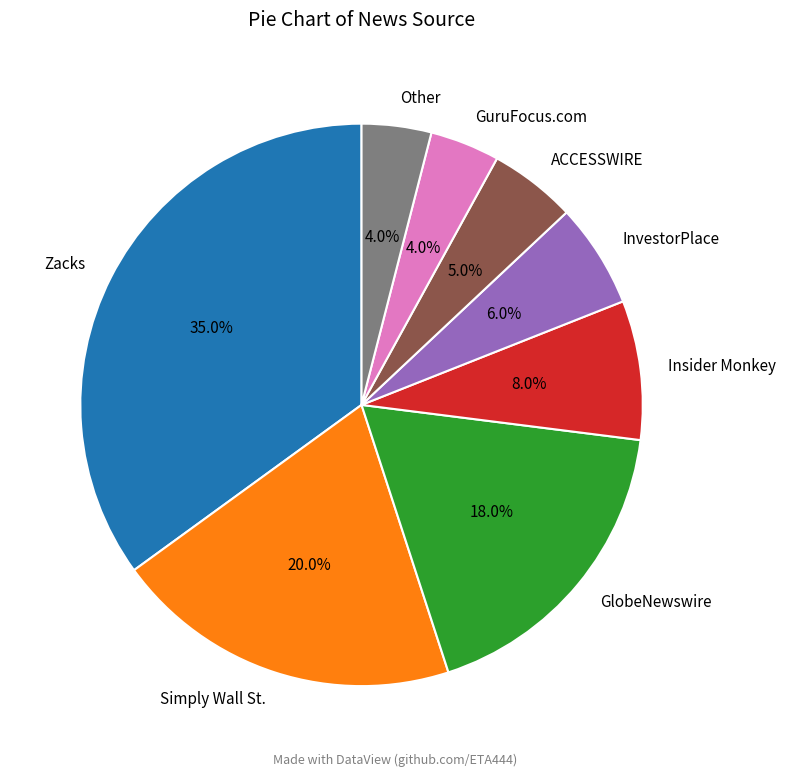

True or false: Simply Wall St. accounts for 30% of the total.

False